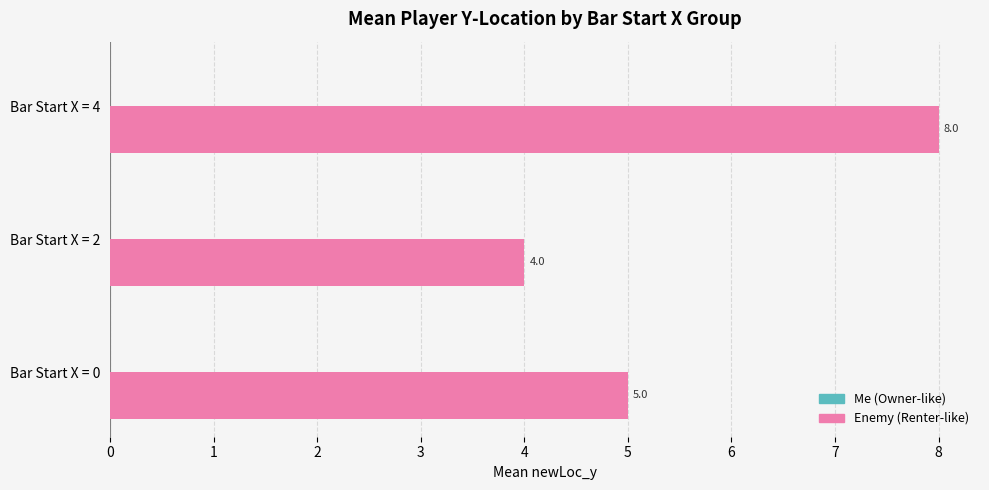

Reading top to bottom, what are all the values shown in this chart?

Bar Start X = 4=8	Bar Start X = 2=4	Bar Start X = 0=5